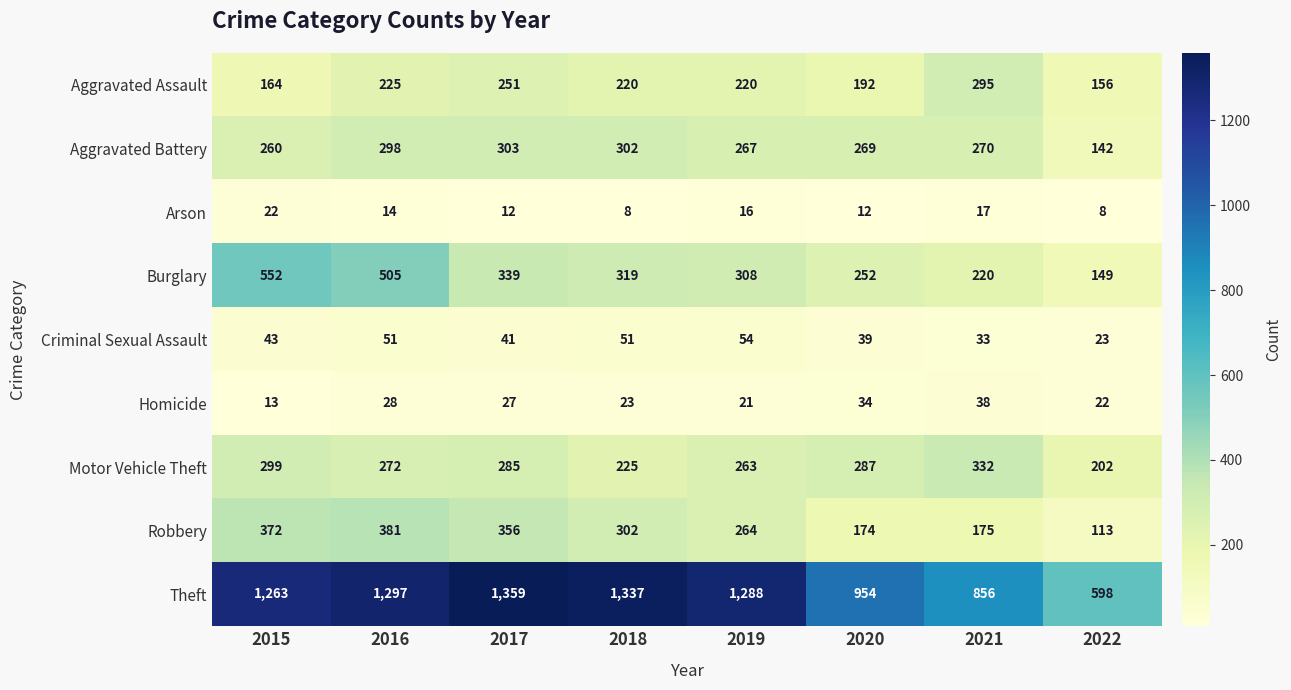

What is the maximum value for Arson?

22